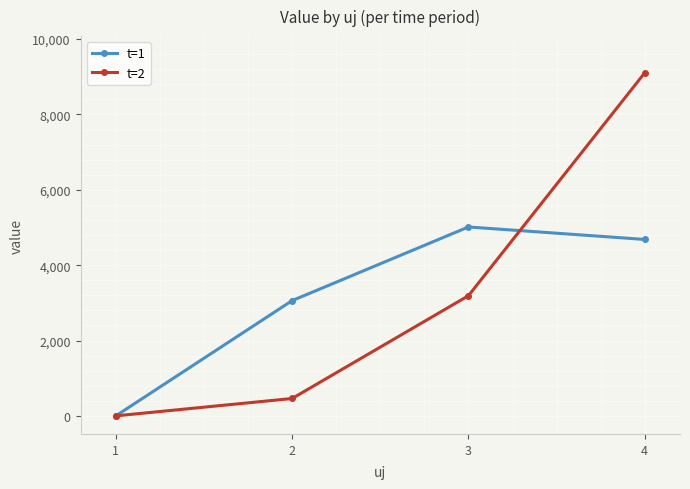

Between 1 and 2, which series saw the biggest shift?

t=1